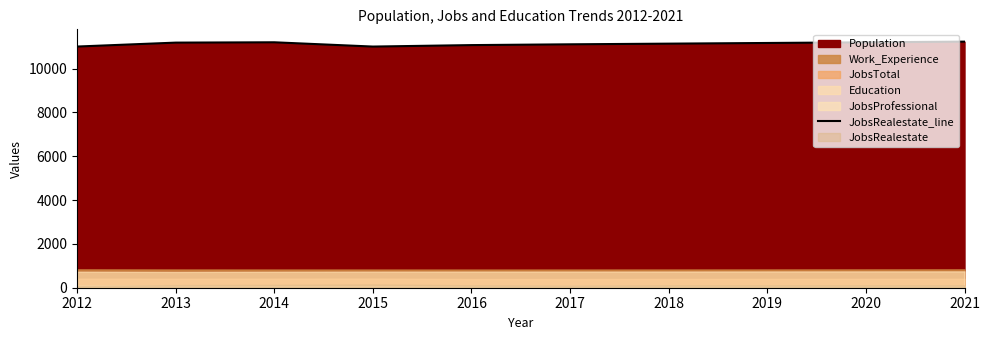

How many values are below 11173?

5